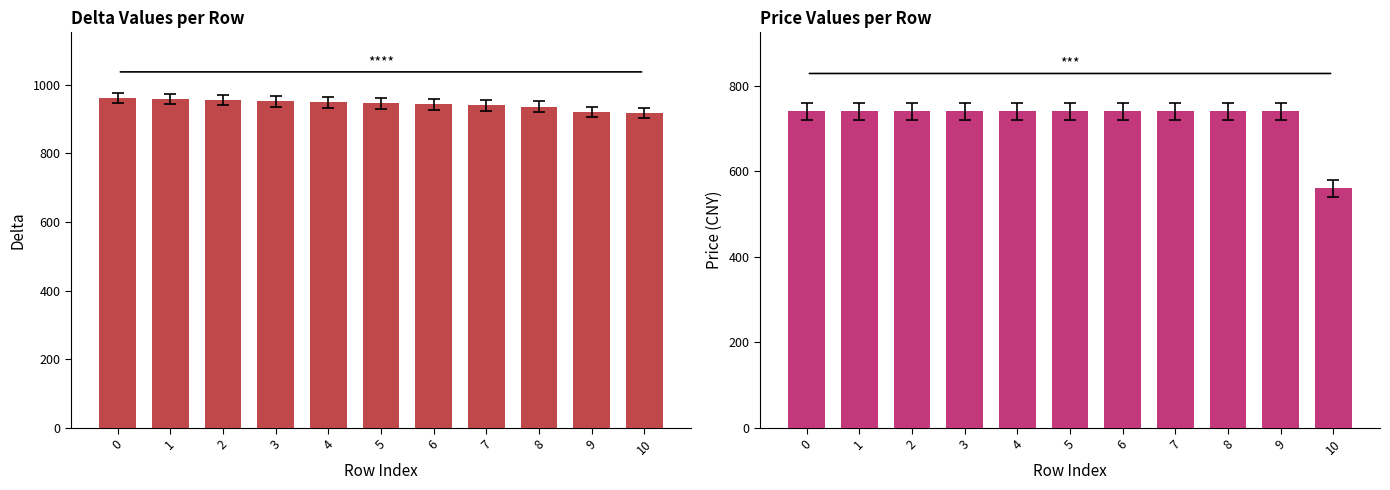

At which label does delta reach its minimum?

10